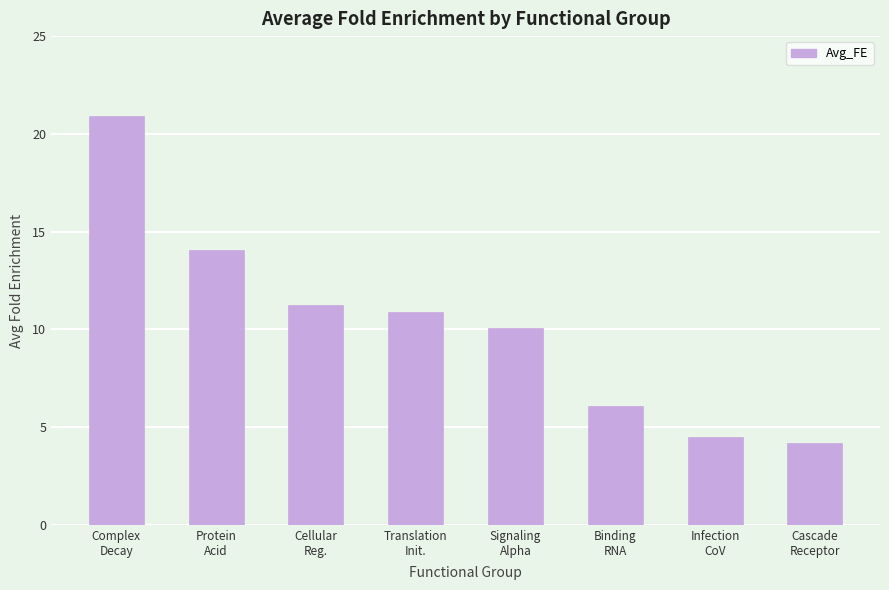

Is it true that the value at Cascade
Receptor is 4.2?

True